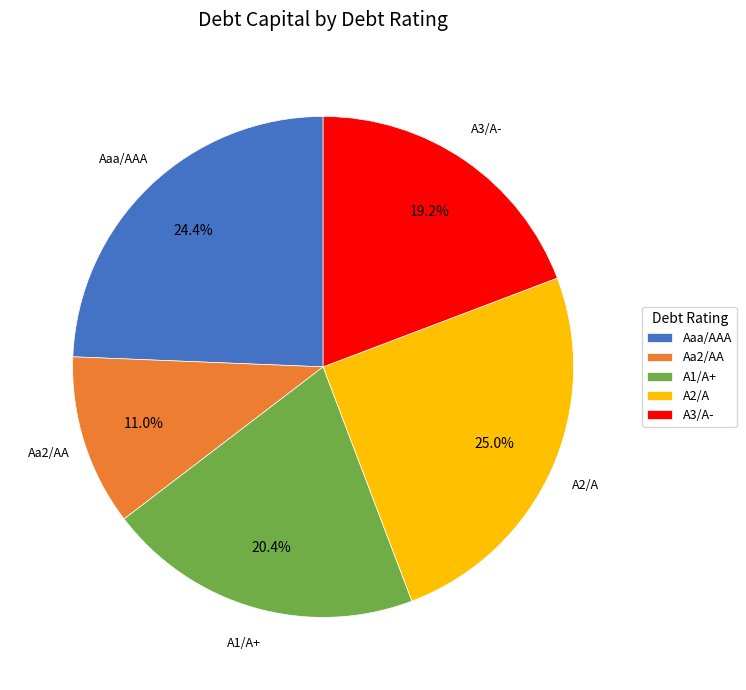

Is A3/A- the majority of the pie?

No